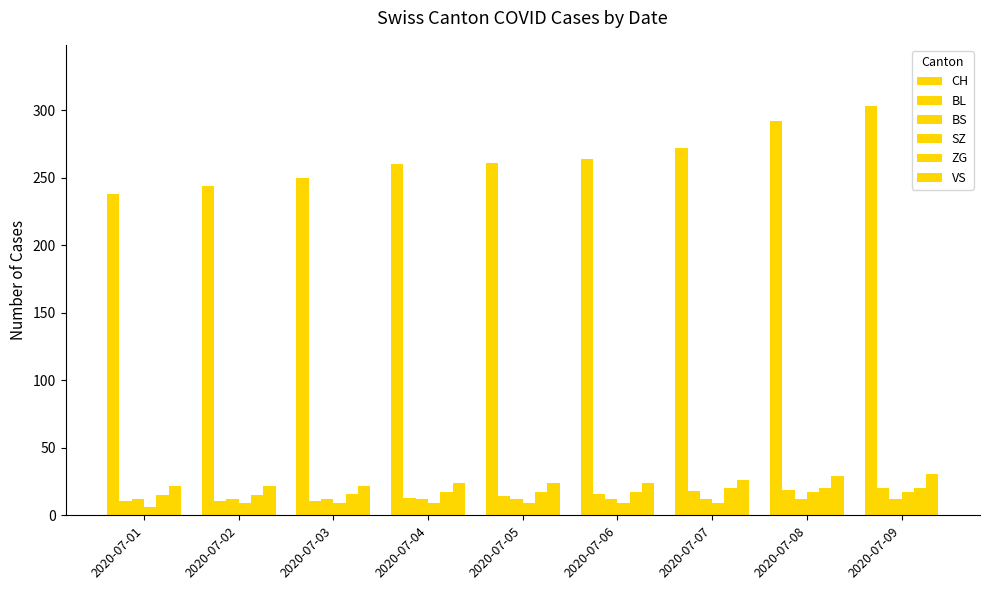

How many ZG values are between 16 and 20?

7